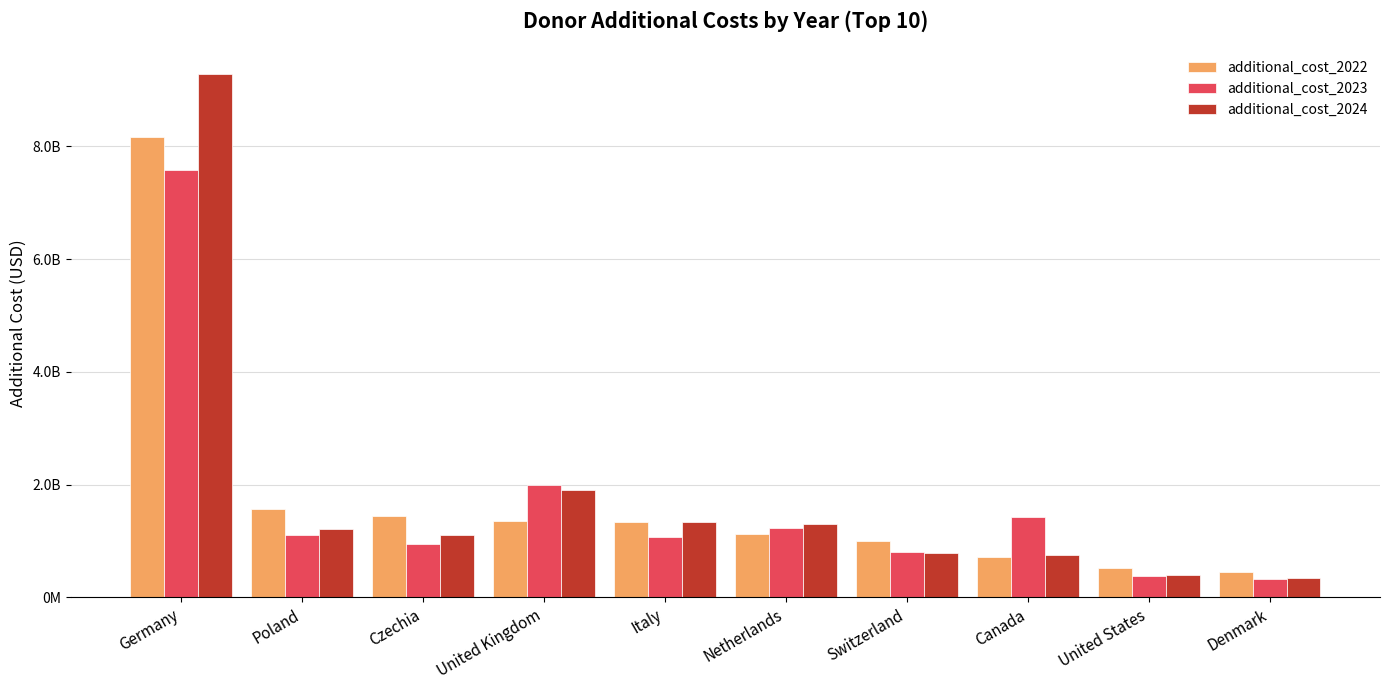

The additional_cost_2024 series shows 752445517.8 at Canada. True or false?

True